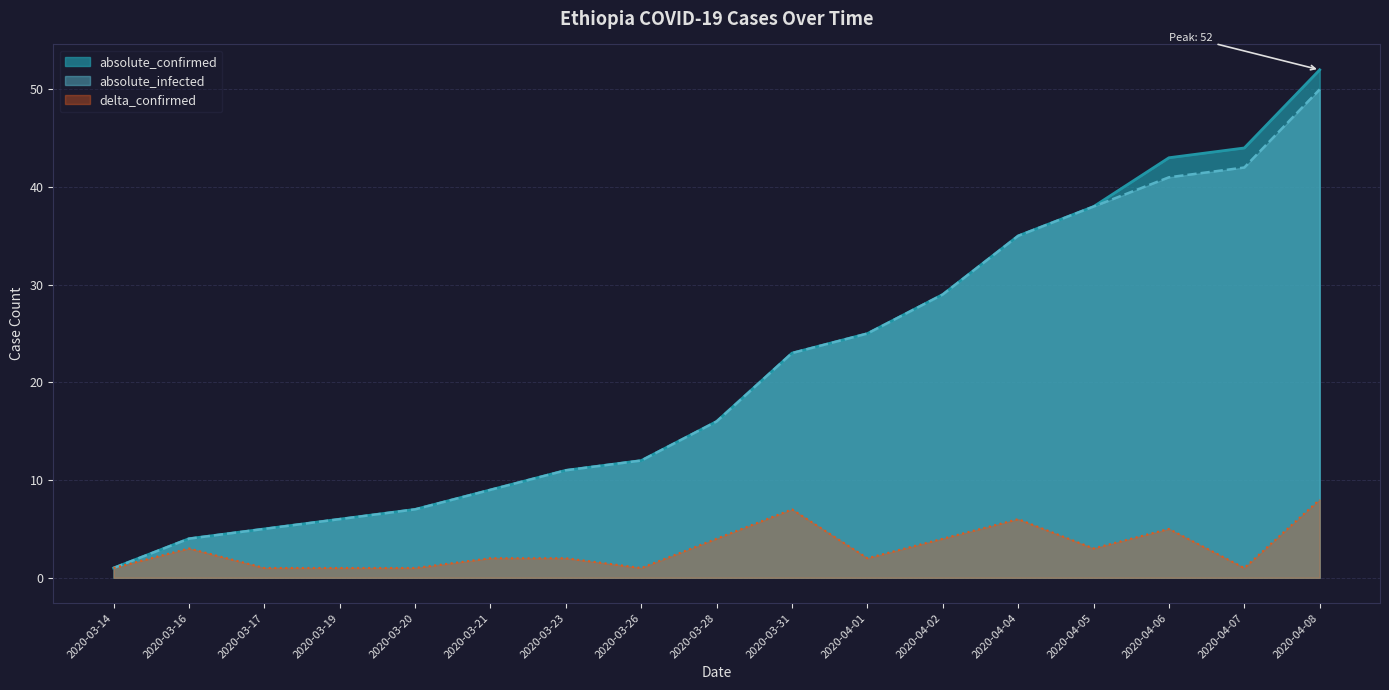

Which has a higher value, 2020-04-02 or 2020-04-07?

2020-04-07